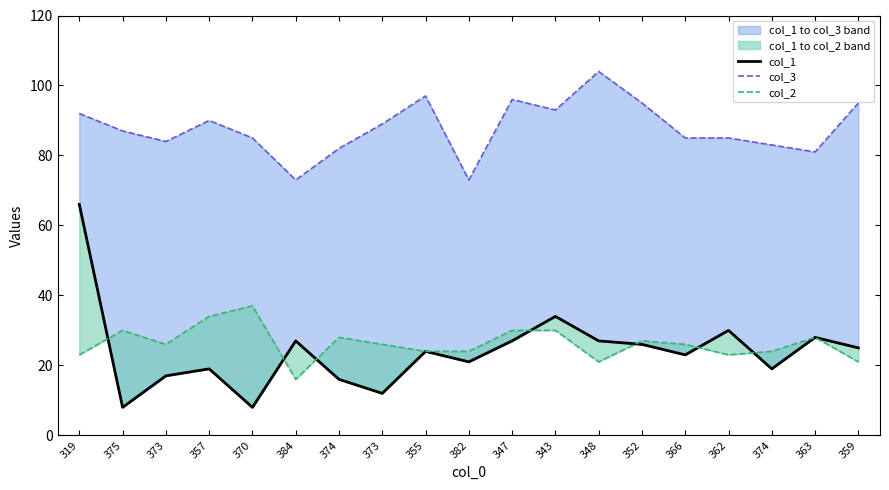

True or false: col_1 and col_2 cross at least once.

True